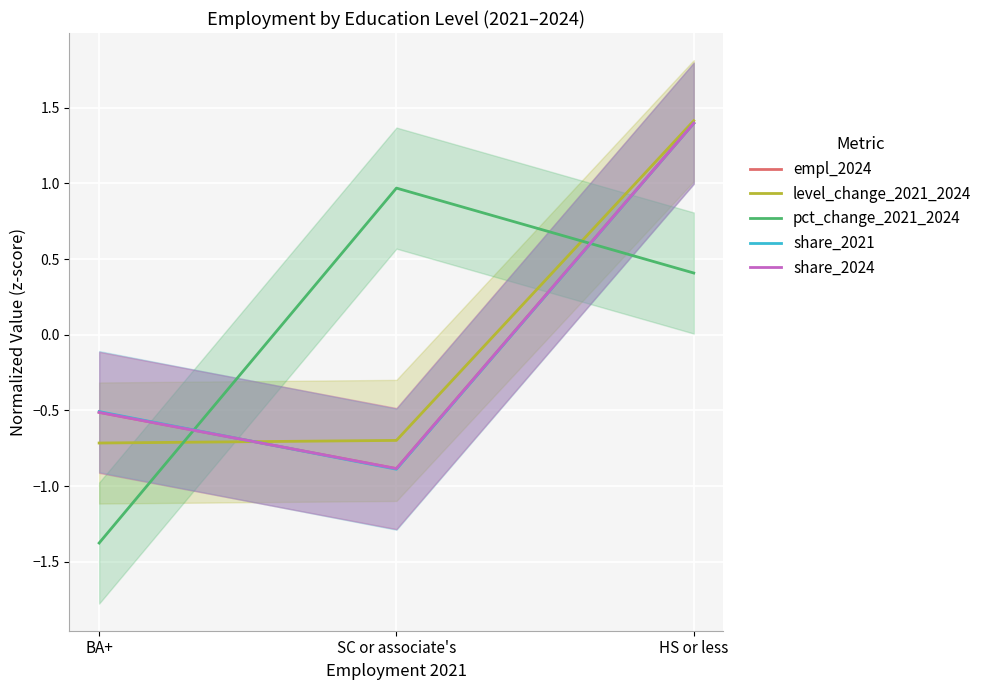

What is the label of the 1st point from the left?

BA+